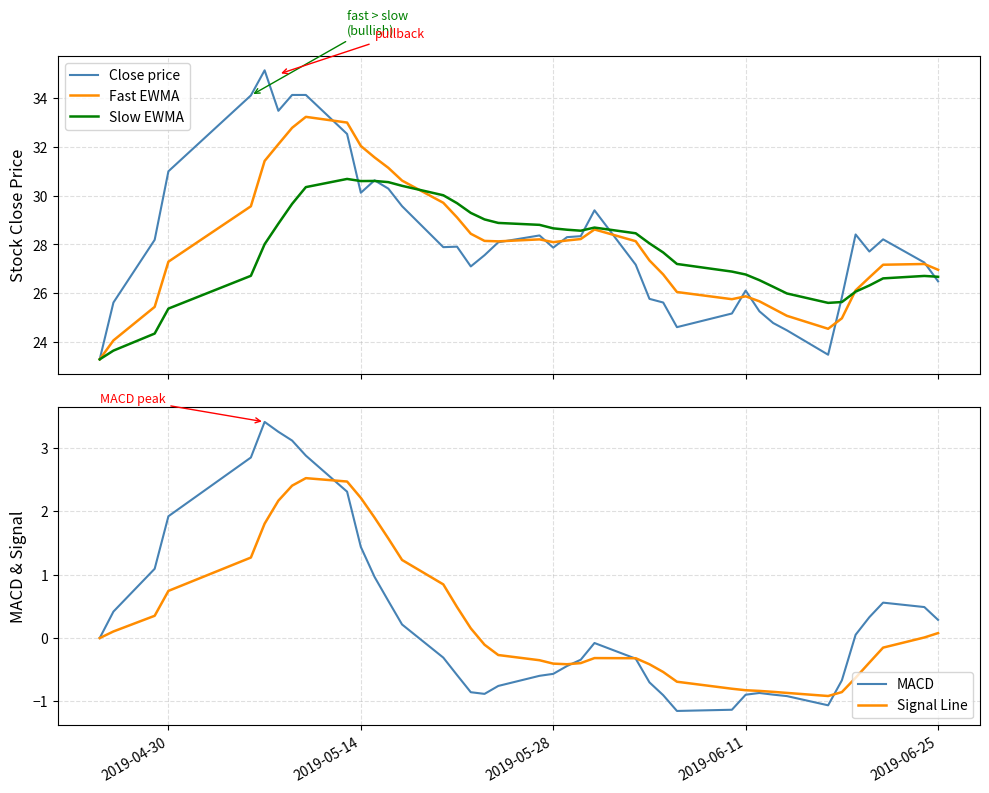

What is the highest value of the Close price series?

35.1